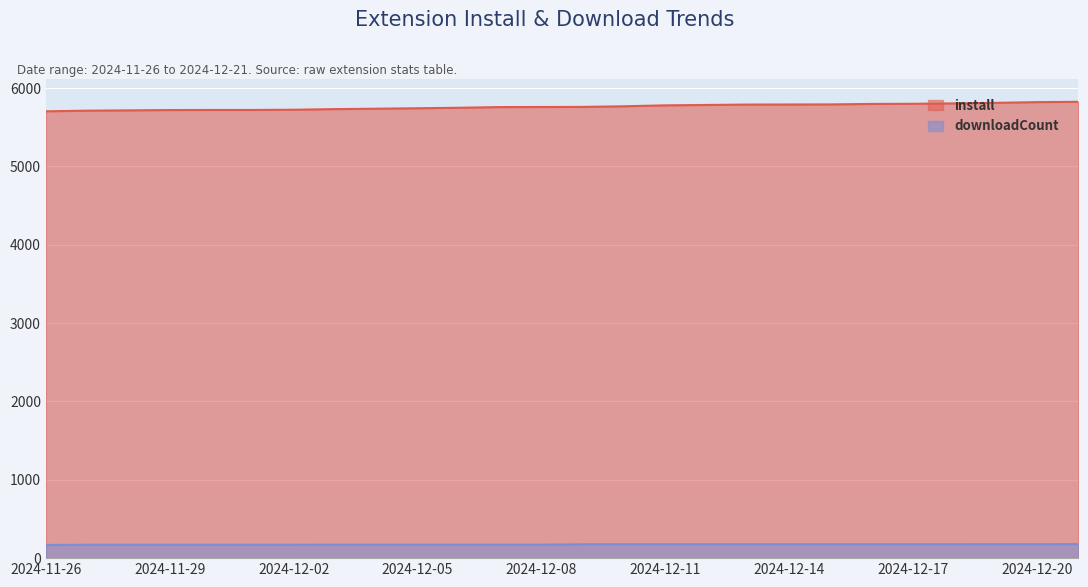

What position from the left is 2024-12-12?

17